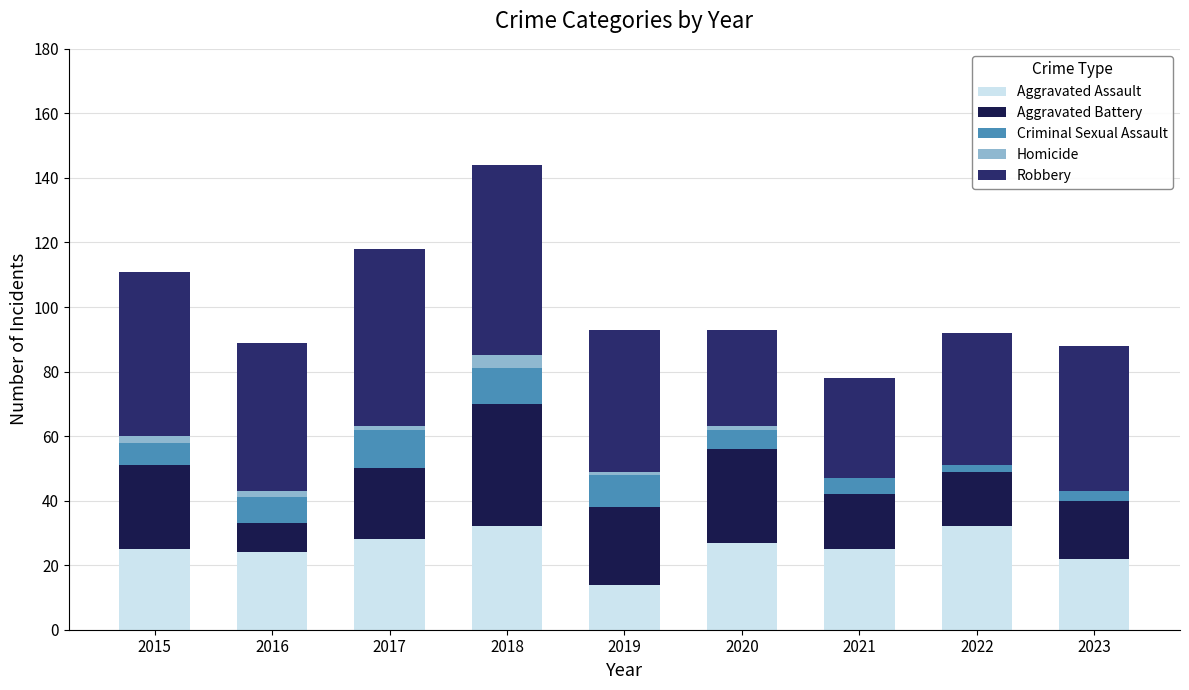

What is the total value across all series at 2018?

144